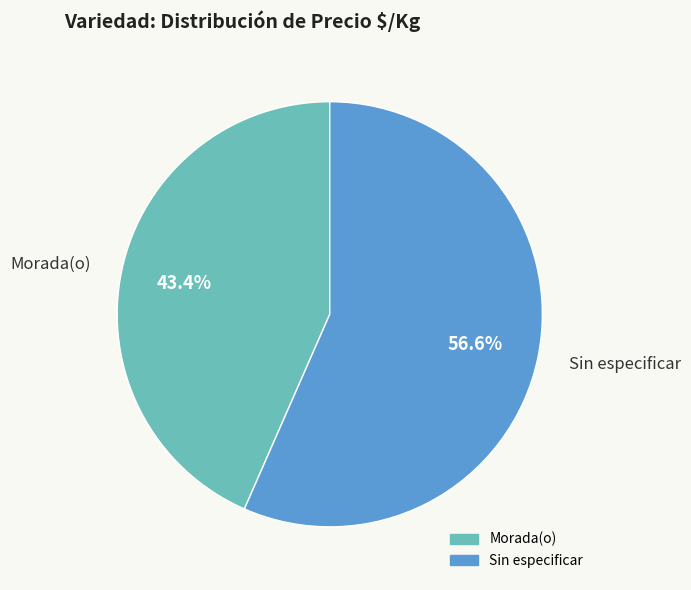

Is there a majority slice in this chart?

Yes